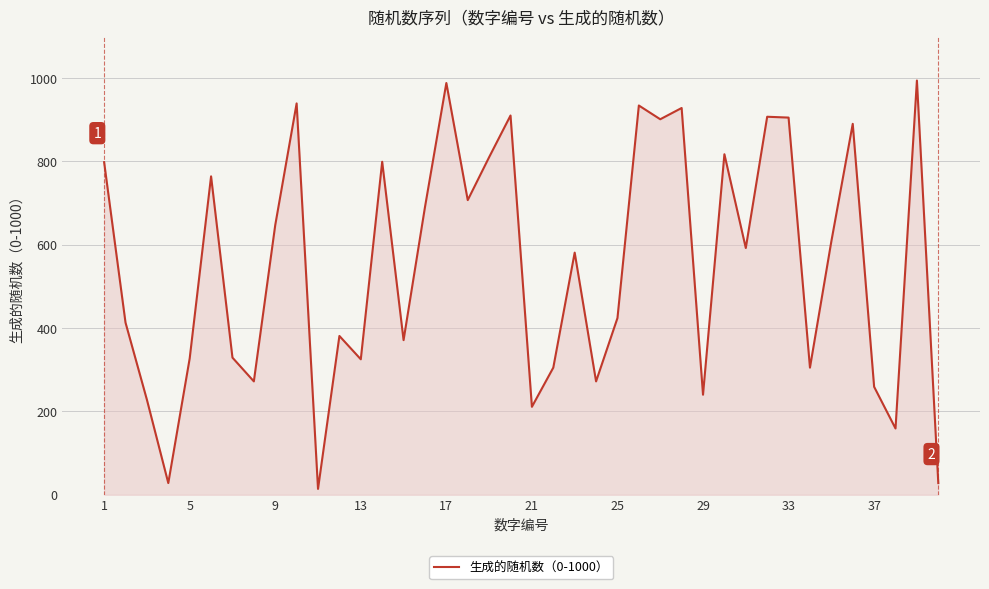

How many lines are shown in the chart?

1